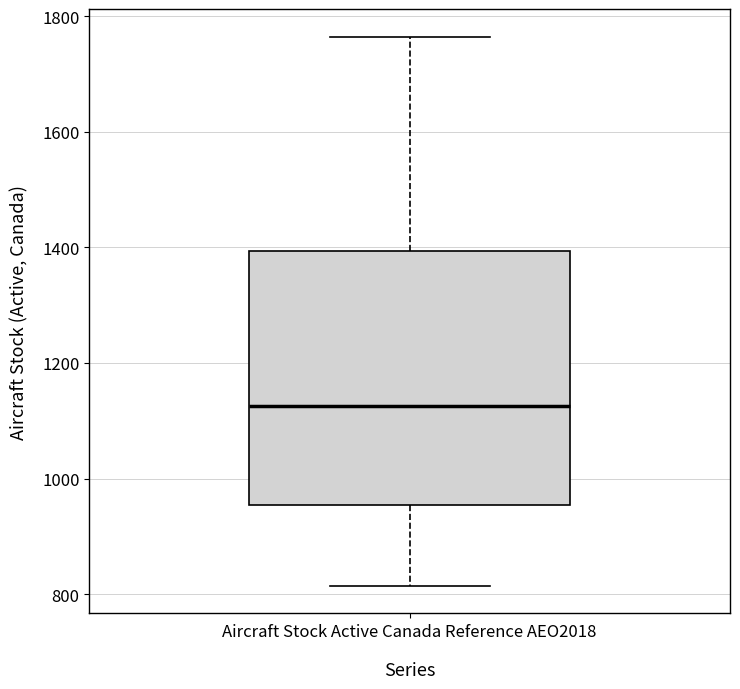

Where is the lower edge of the box for Aircraft Stock Active Canada Reference AEO2018 on the y-axis? The values are not printed on the chart, so give them approximately, as read against the axis.

960